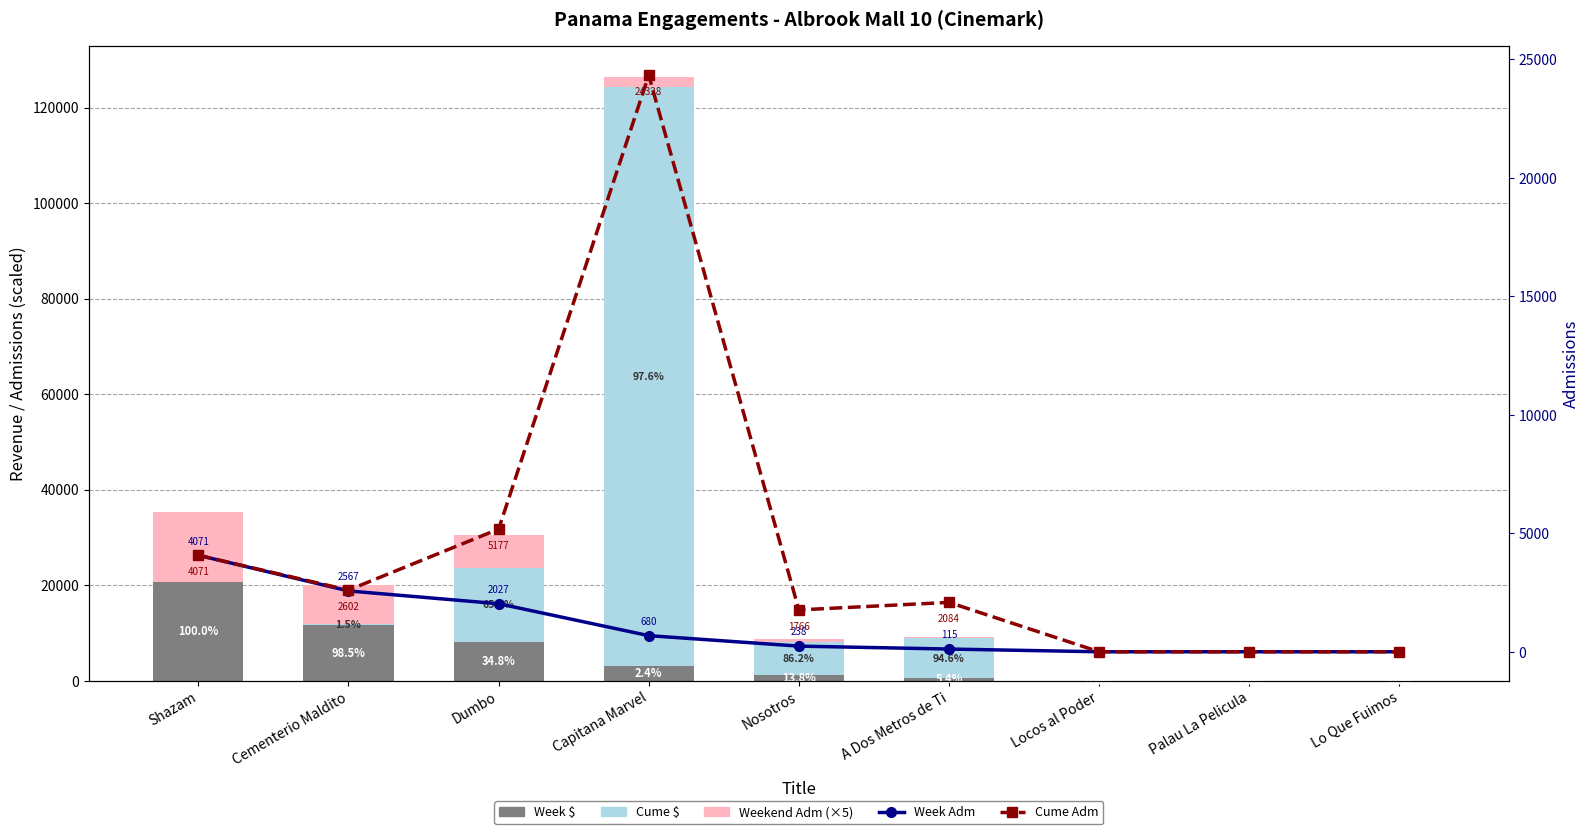

What is the average value of the Cume $ series?

16909.1